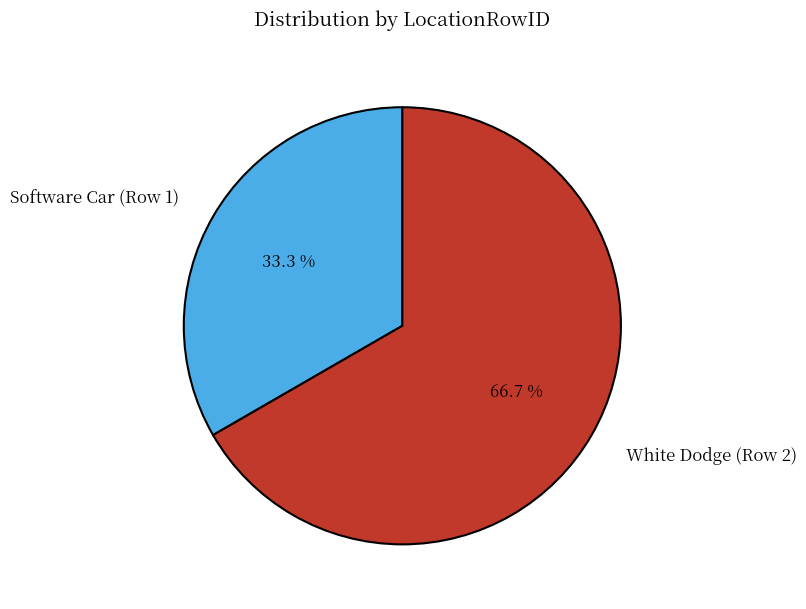

How much of the chart is everything except White Dodge (Row 2)?

33.3%